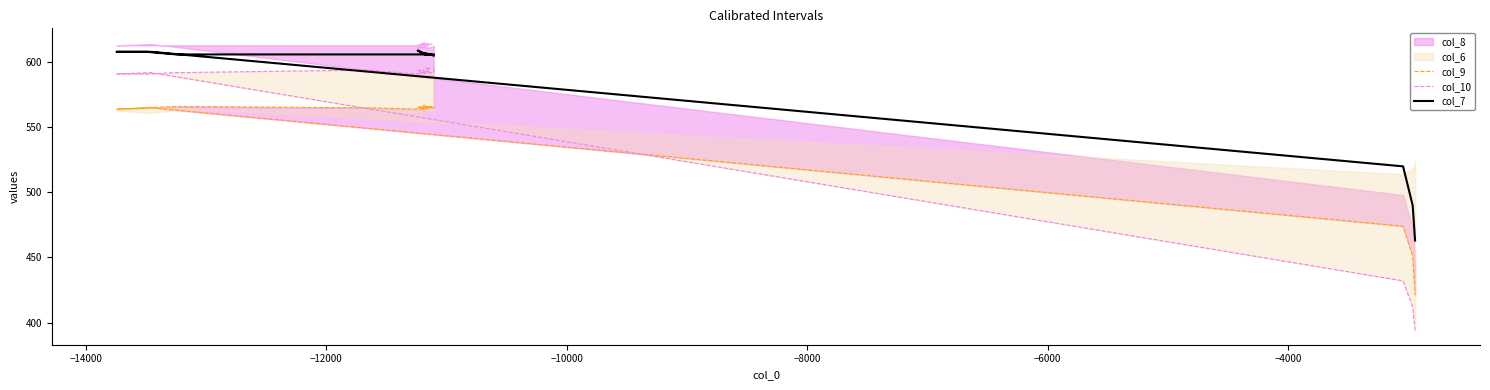

True or false: col_9 has a value of 185 at 34.

False